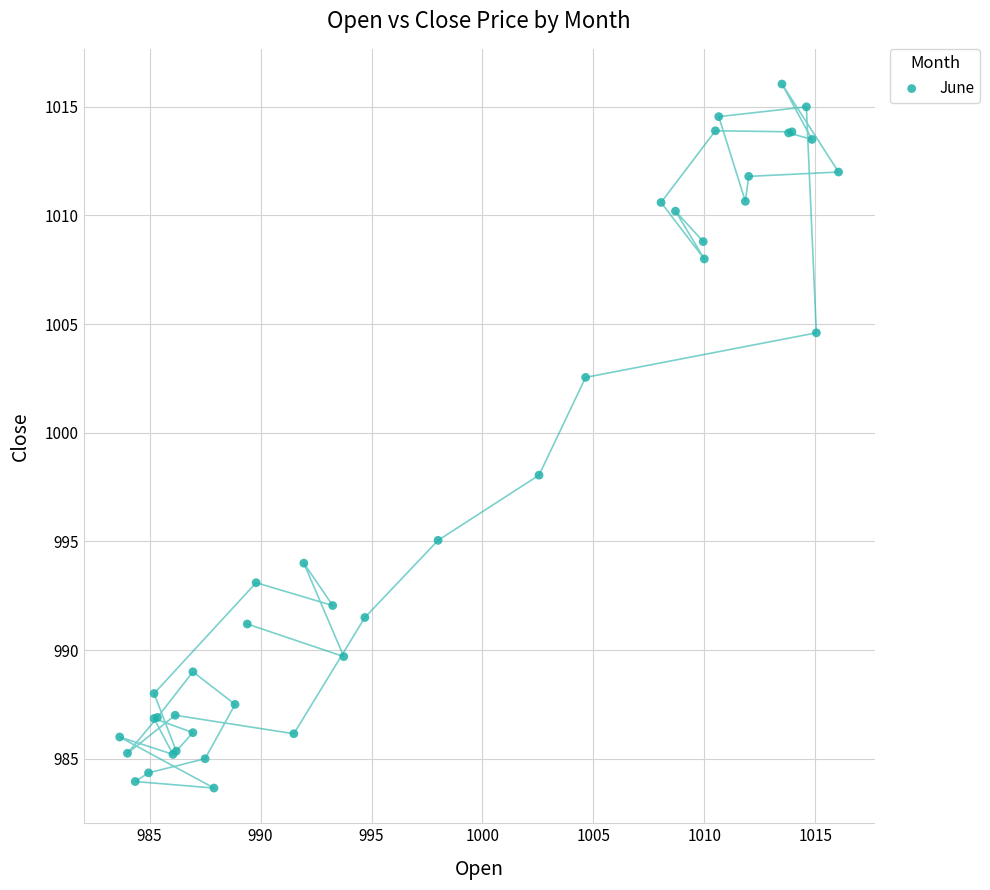

What Y value in the scatter plot is closest to 999?

998.0